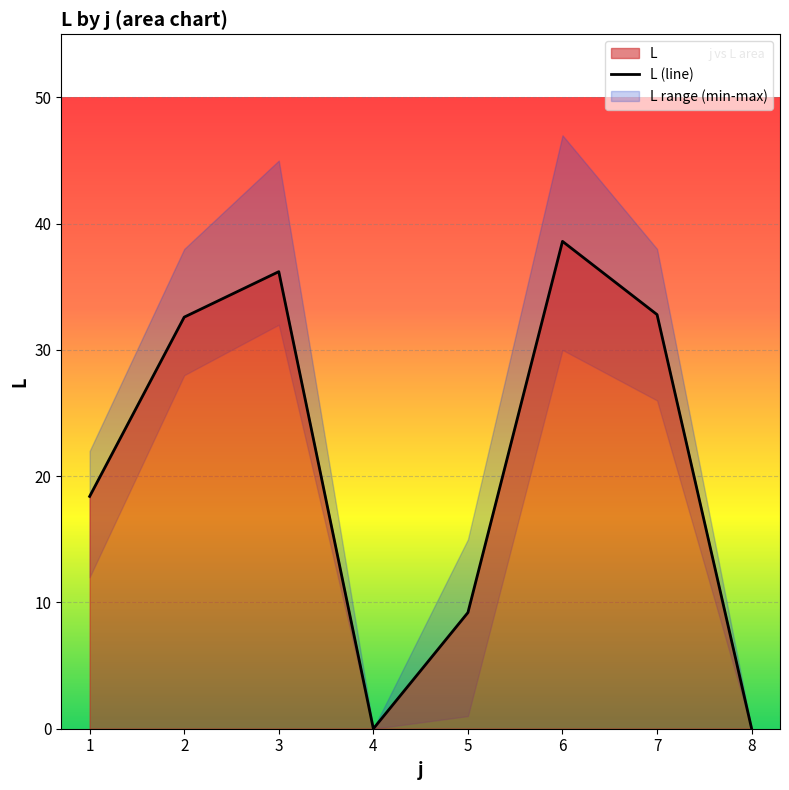

Reading right to left, what are all the values shown in this chart?

0.0	32.8	38.6	9.2	0.0	36.2	32.6	18.4